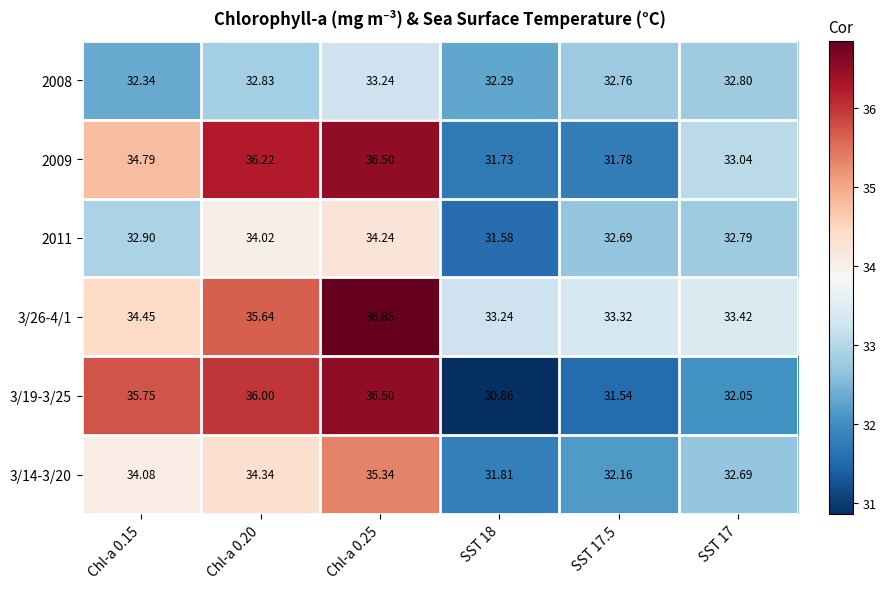

Is the value of 3/26-4/1 at SST 18 greater than the value of 3/19-3/25 at SST 18?

Yes